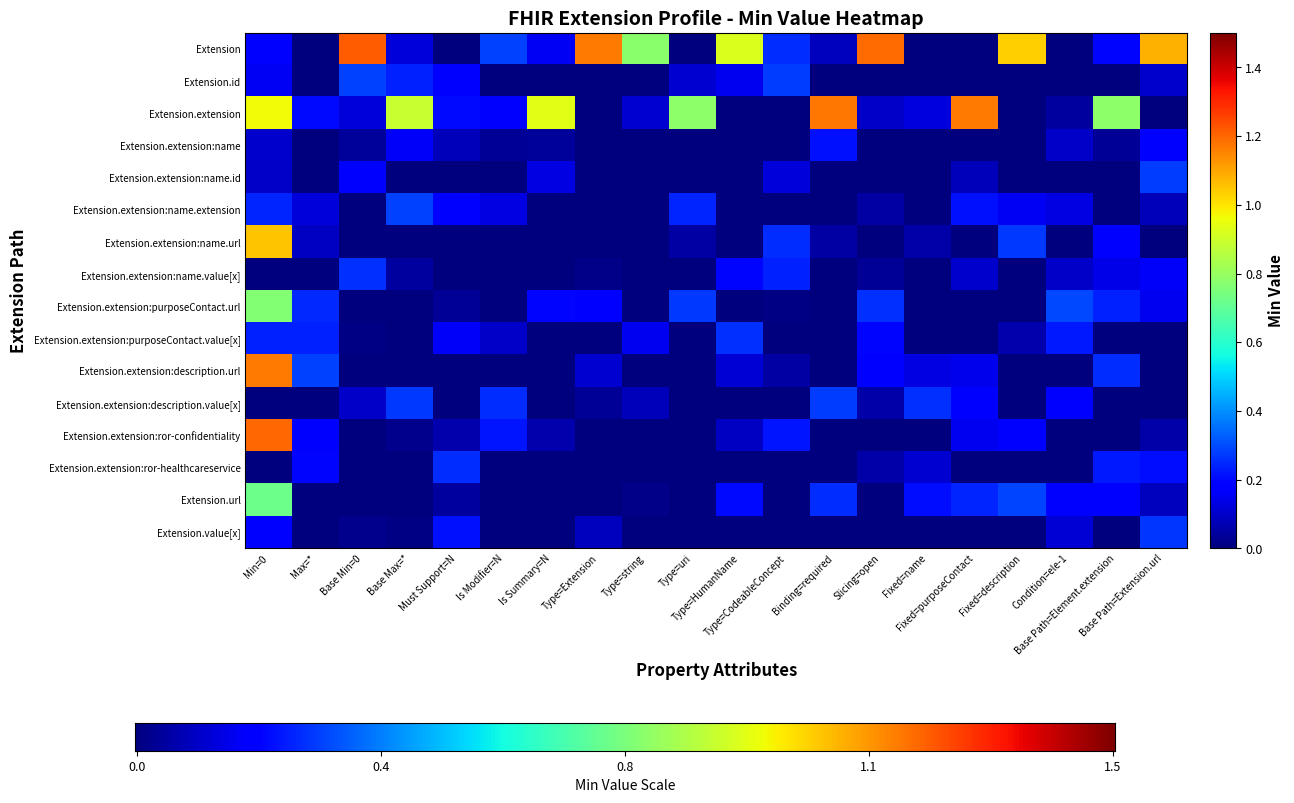

At which category is the sum across all series the highest?

Min=0